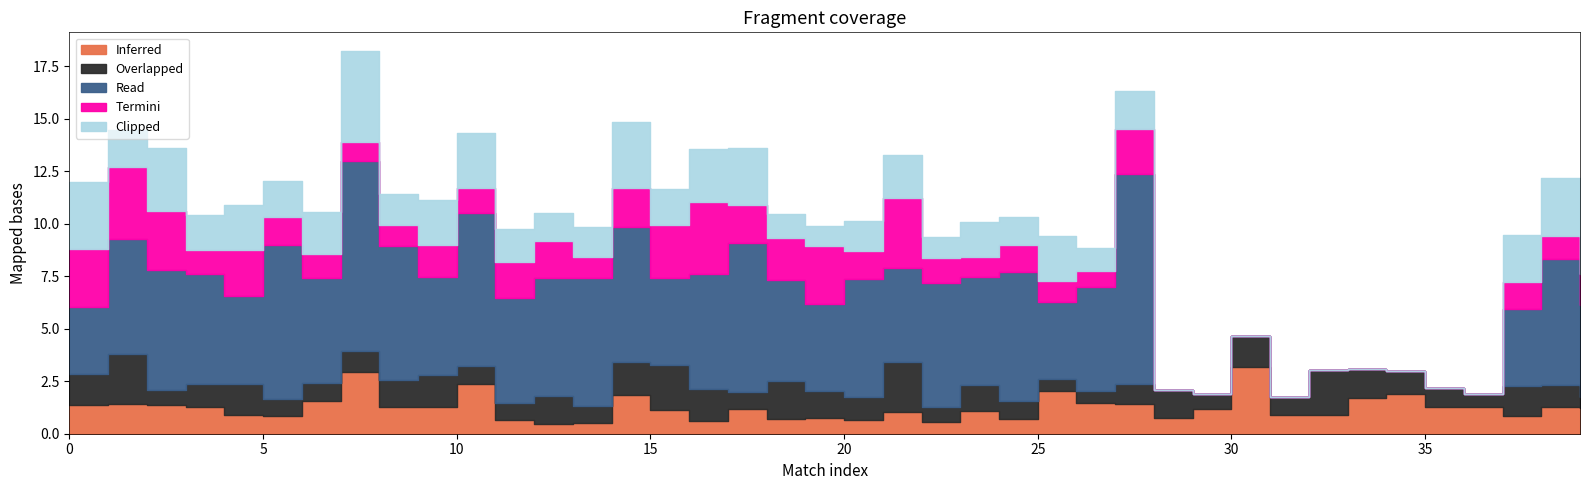

At how many categories does at least one series exceed 5?

20